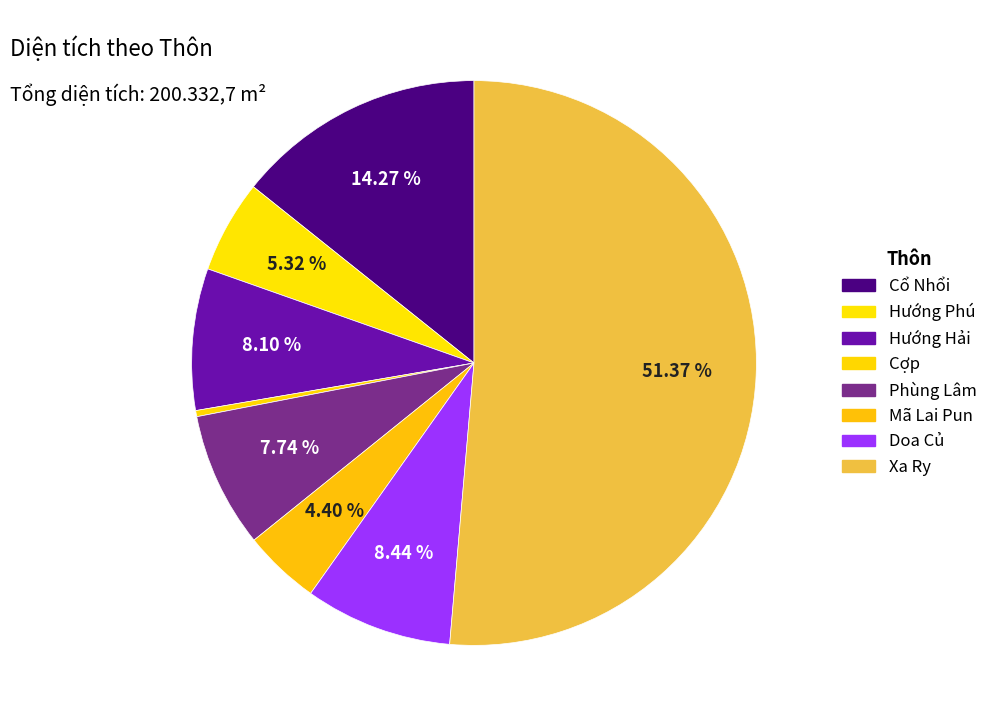

Which category has the smallest portion of the pie?

Cợp